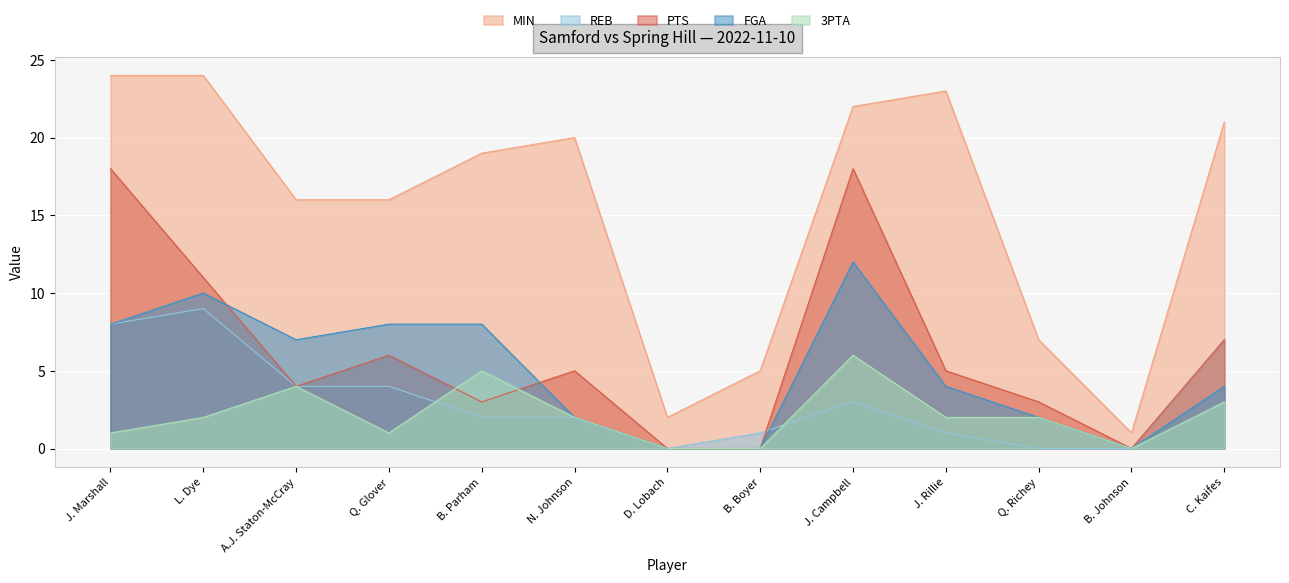

Between L. Dye and D. Lobach, which series saw the biggest shift?

MIN